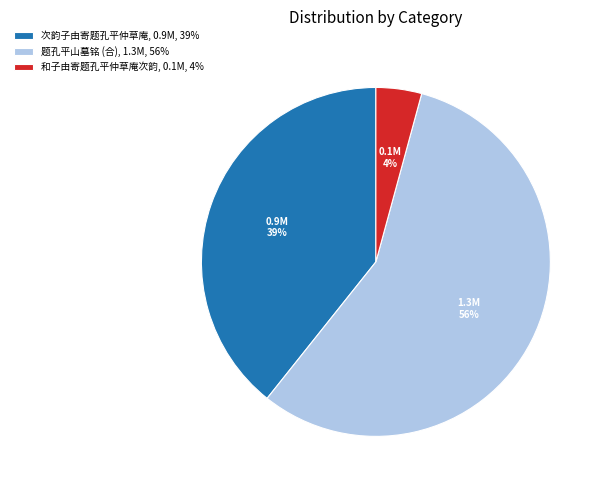

True or false: 次韵子由寄题孔平仲草庵, 0.9M, 39% accounts for 39% of the total.

True